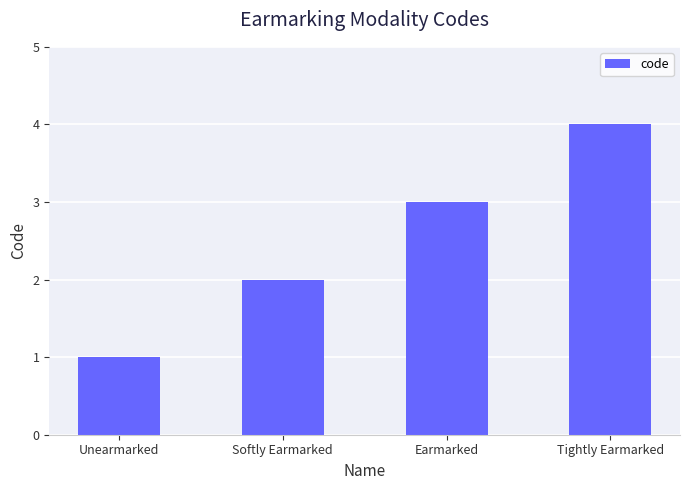

What is the label of the 1st bar from the left?

Unearmarked